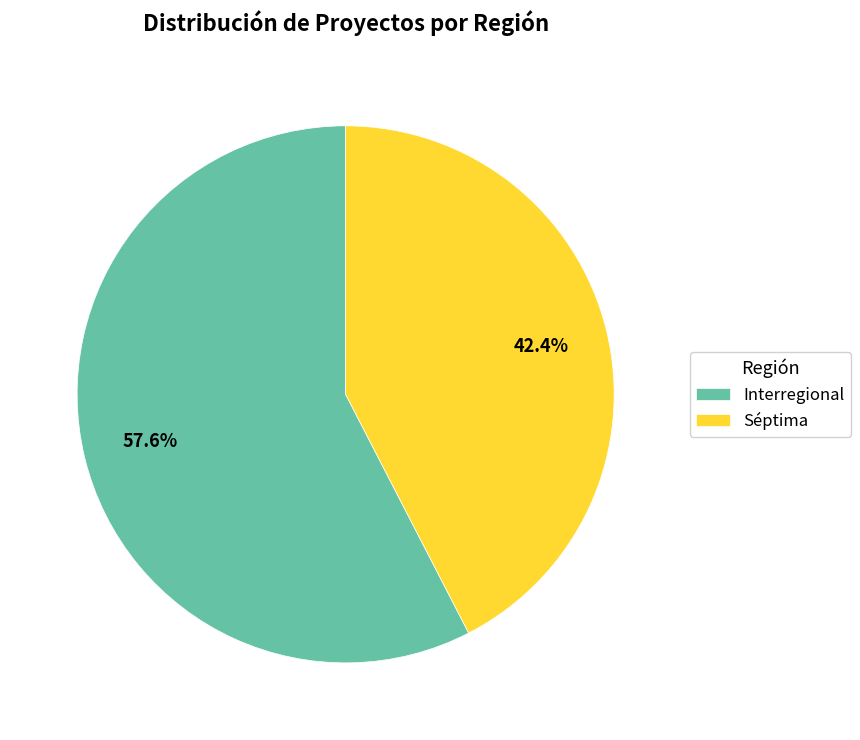

Between Interregional and Séptima, which is larger?

Interregional